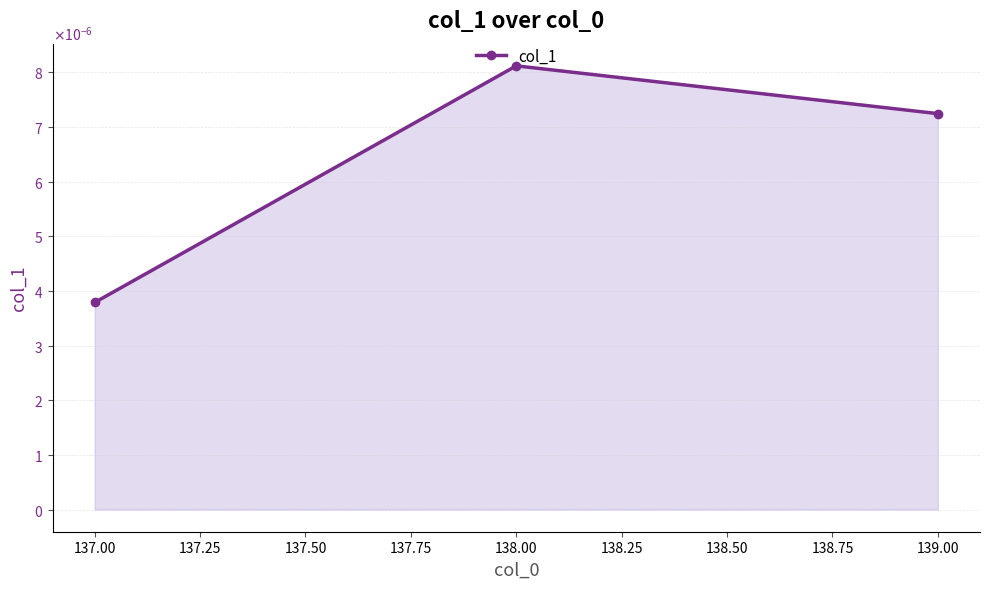

Does the chart have visible grid lines?

Yes